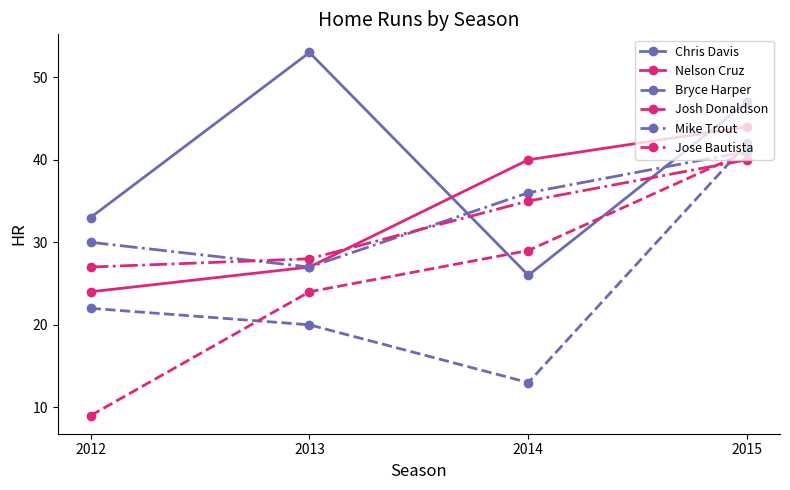

At which label does Chris Davis first exceed 47?

2013